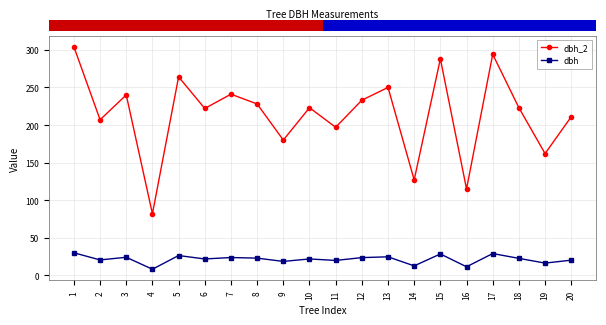

In dbh_2, how many points are lower than both neighbors (excluding endpoints)?

8